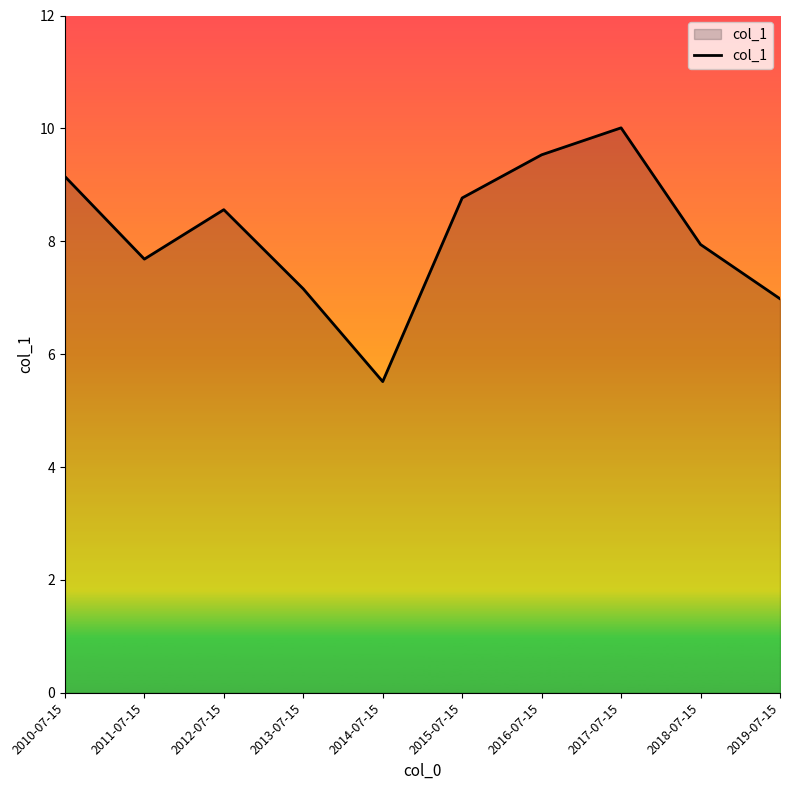

How many lines are shown in the chart?

1